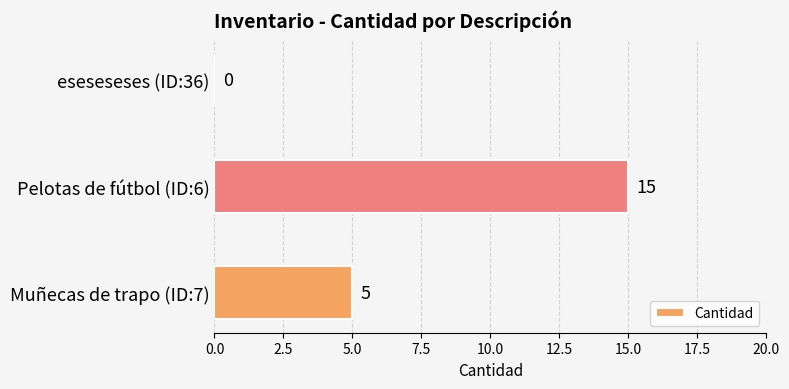

What is the average value?

7